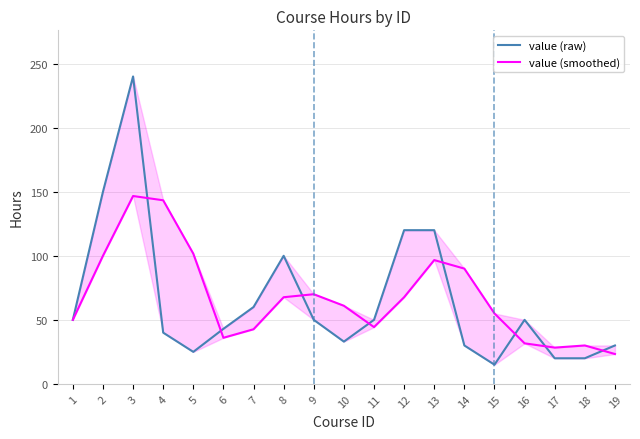

Is the value of value (raw) at 9 greater than the value of value (smoothed) at 9?

No